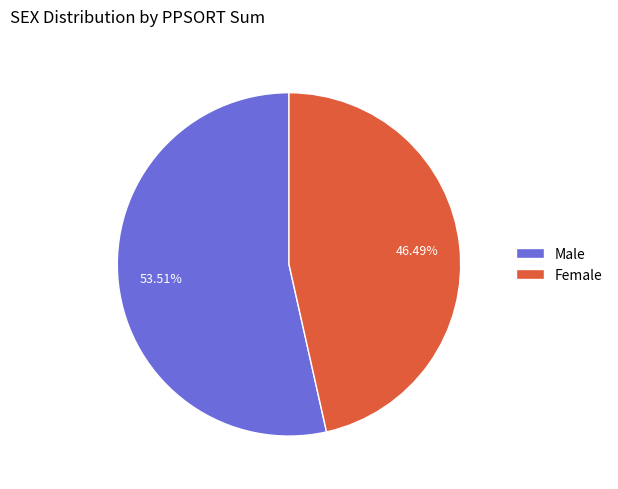

Which slice represents more than half of the pie?

Male